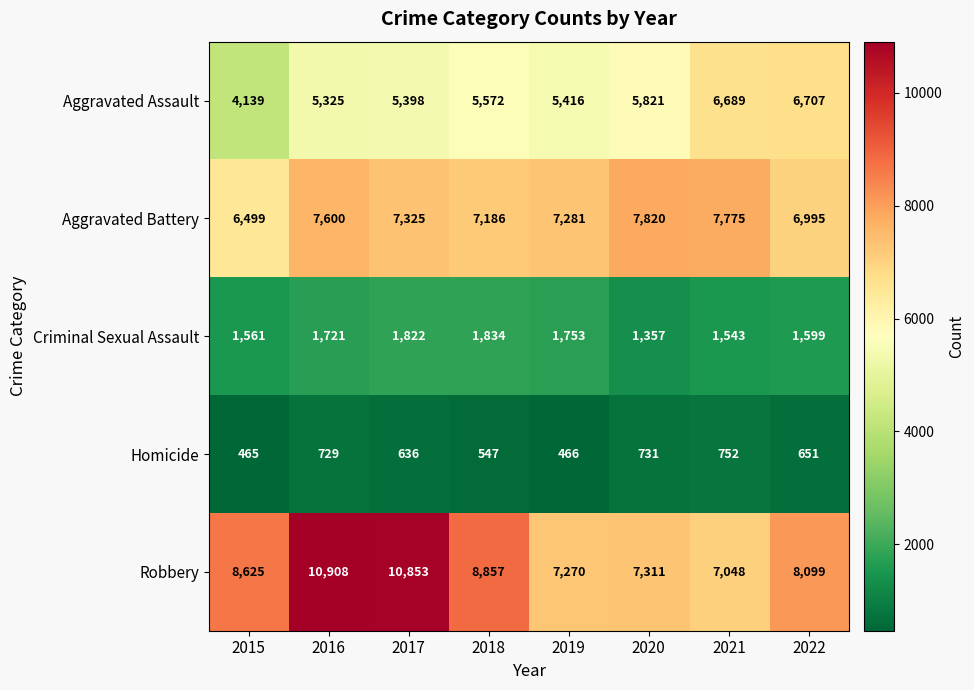

What is the lowest value of the Homicide series?

465